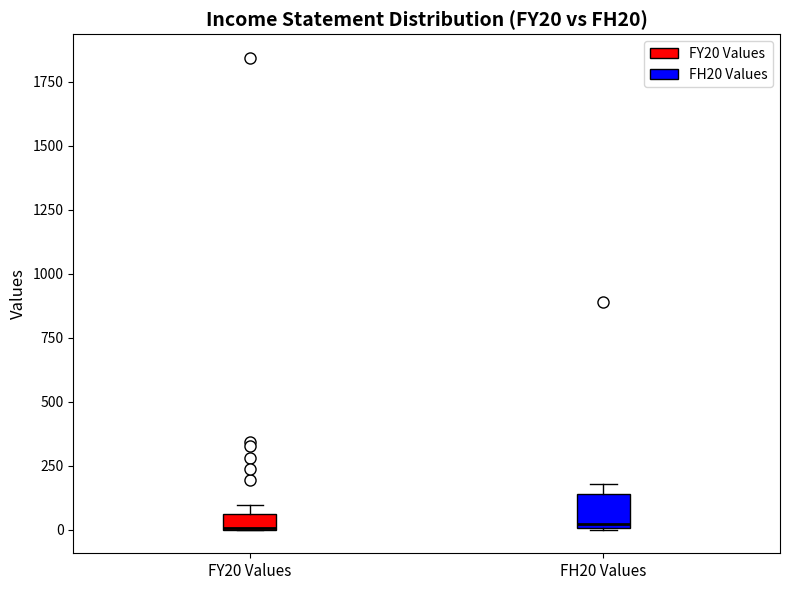

Comparing the boxes themselves (not the whiskers), which one is the tallest?

FH20 Values